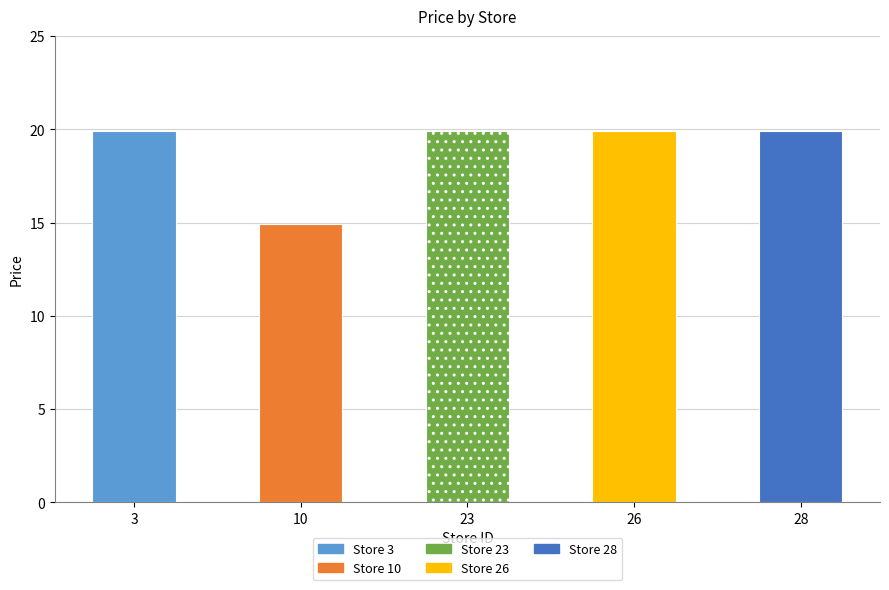

How many distinct data groups are displayed?

1